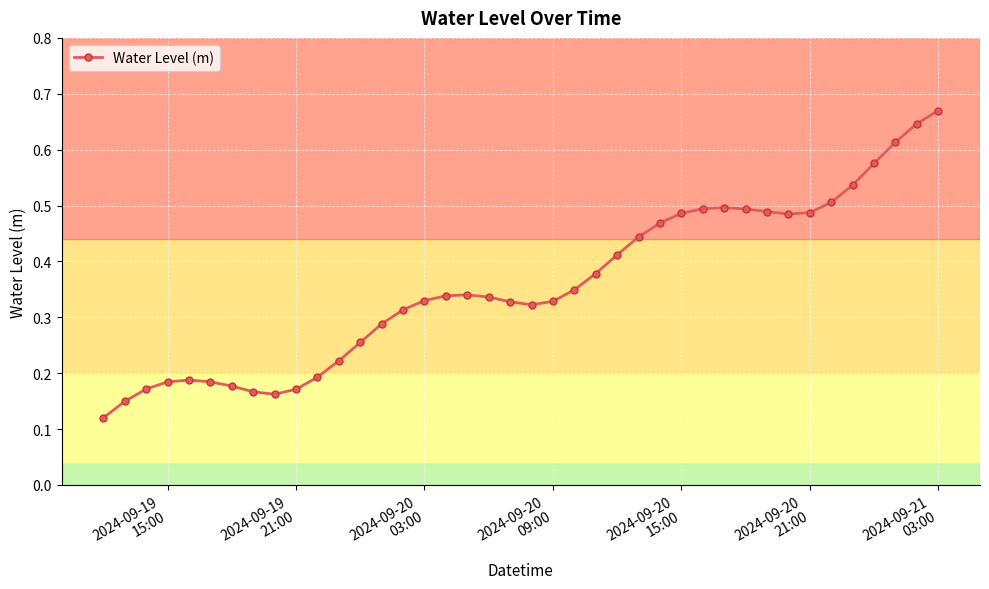

True or false: the data has more than 1 interior local peaks.

True